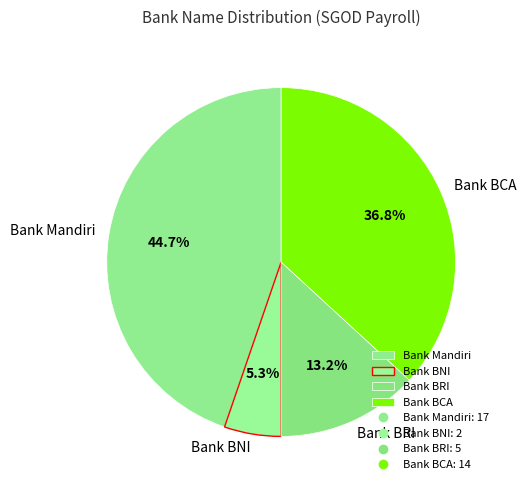

What percentage do Bank BRI and Bank BCA together represent?

50.0%